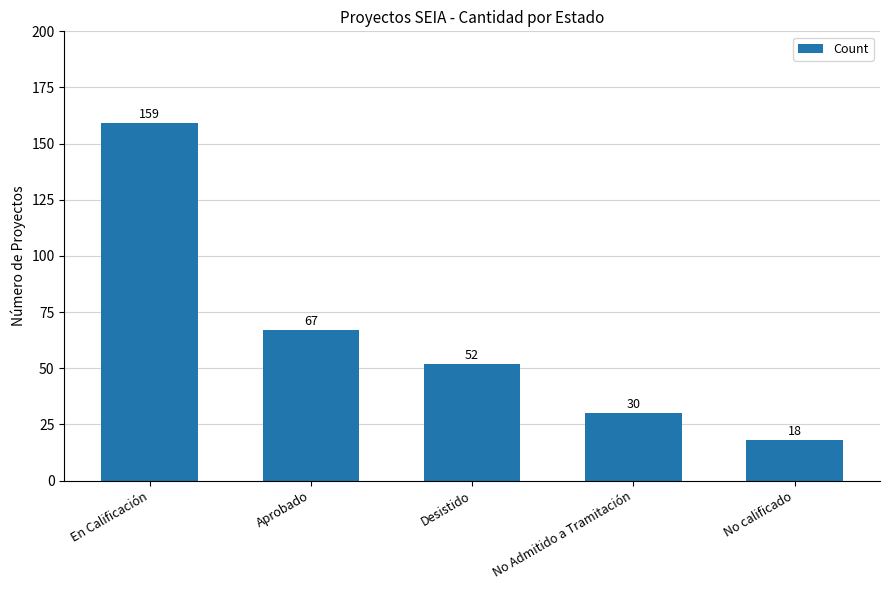

Reading left to right, extract all data points from this chart.

159	67	52	30	18